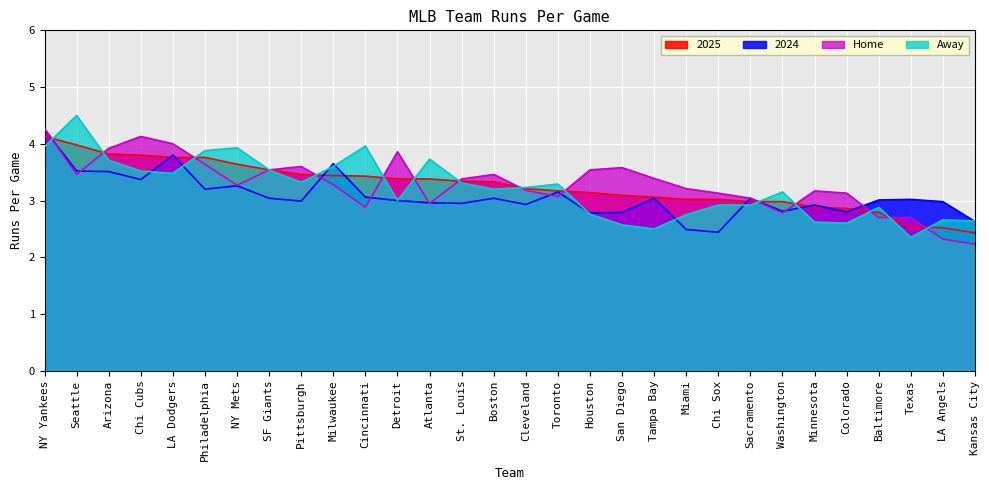

Rank the series by their maximum value, from lowest to highest.

2025, 2024, Home, Away